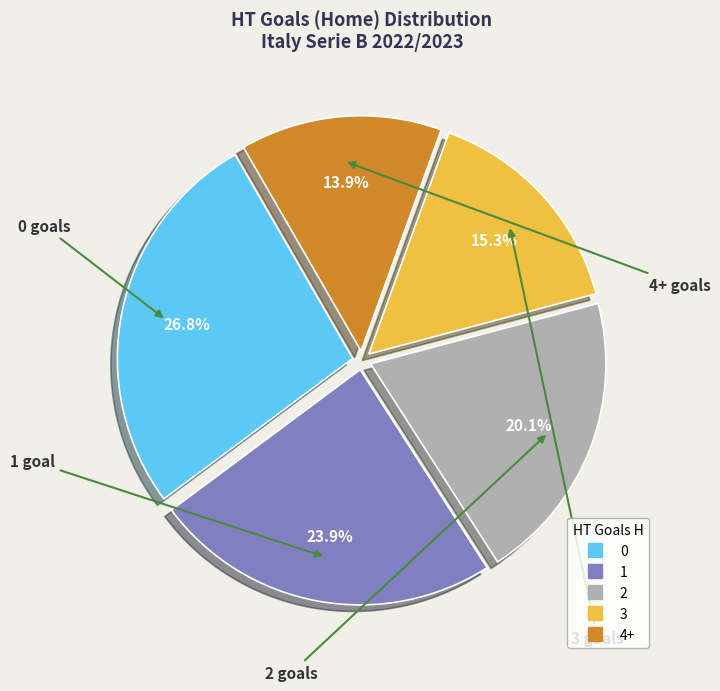

To the nearest percent, what portion does 0 represent?

27%